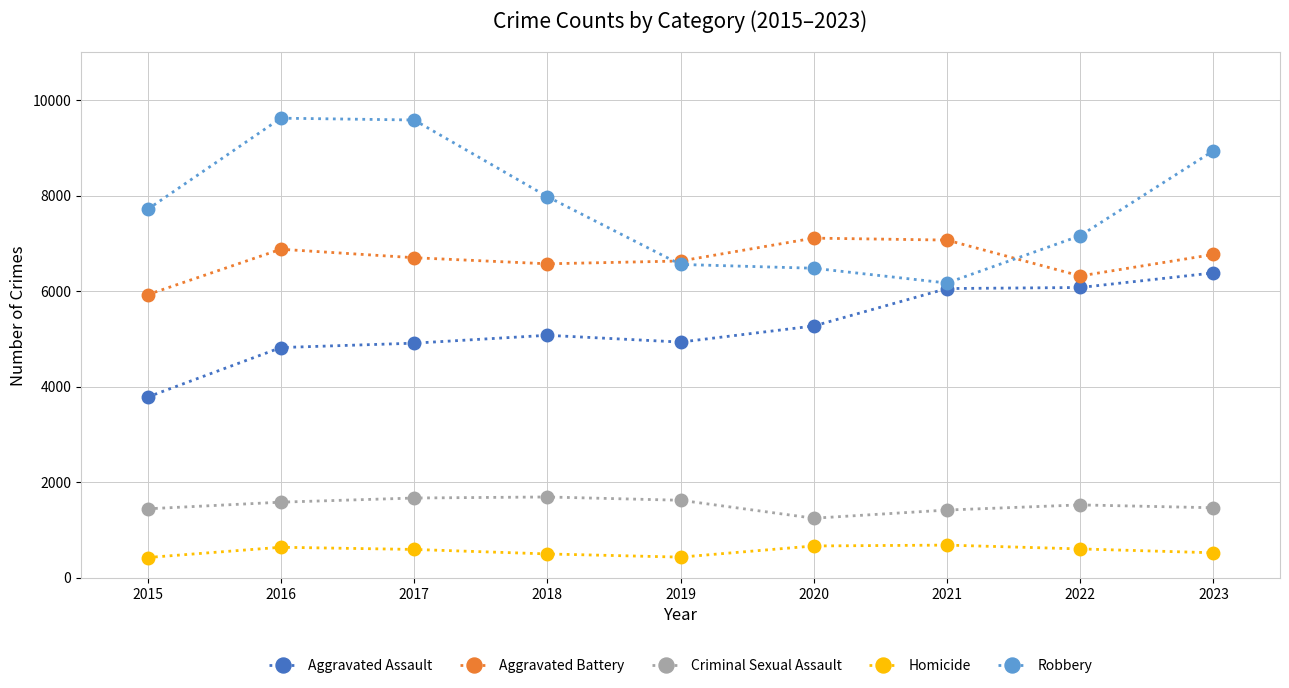

True or false: Aggravated Assault and Robbery cross at least once.

False